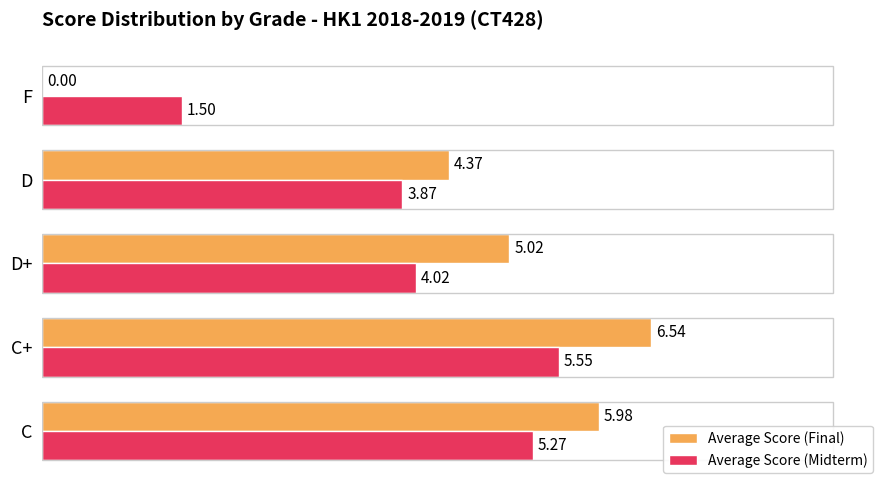

At which category is the sum across all series the highest?

C+